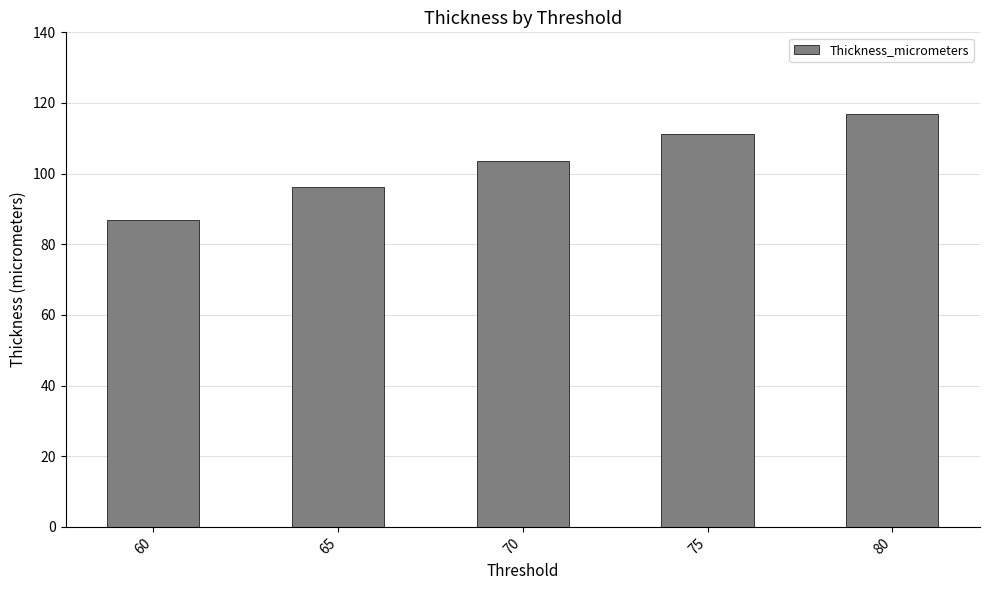

What is the difference between the maximum and minimum values?

30.0